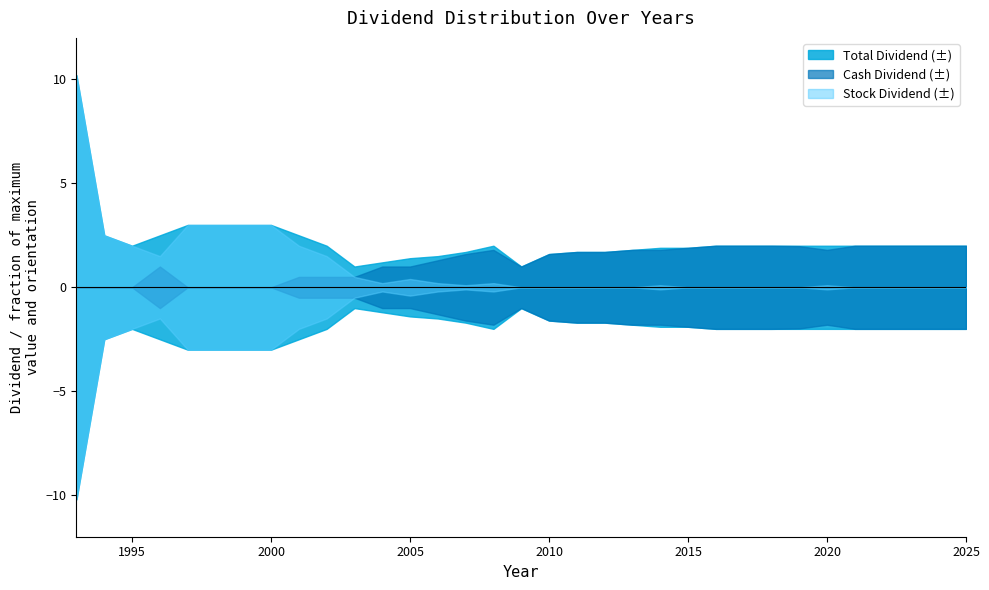

What is the difference between the maximum and minimum values in the Stock Dividend series?

10.2